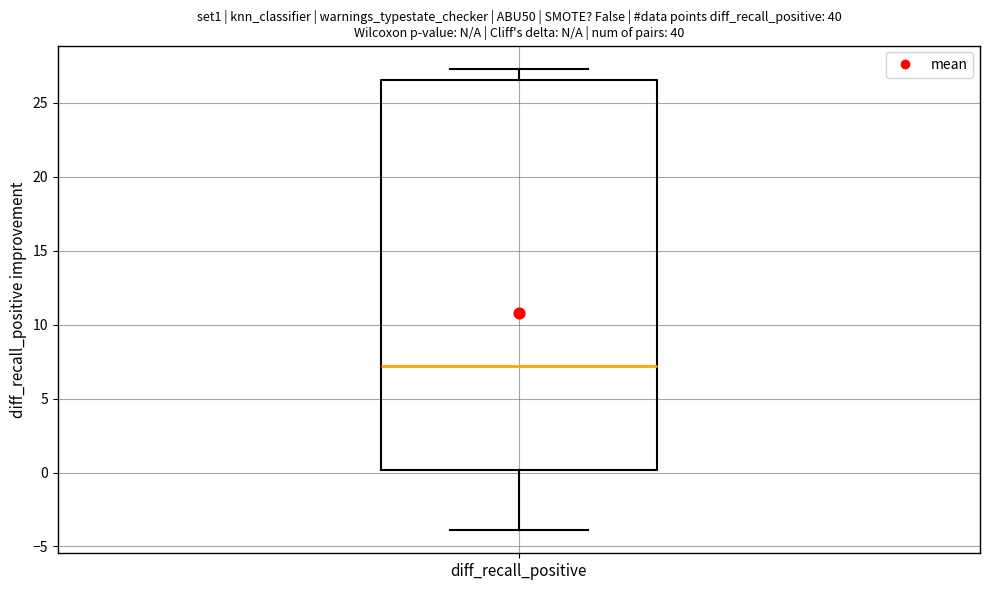

Transcribe this box plot: give where the median line is, the range the box spans, and where the two whiskers end, as read against the y-axis. The values are not printed on the chart, so give them approximately, as read against the axis.

median 7.0, box 0.0 to 26.5, whiskers -4.0 to 27.5